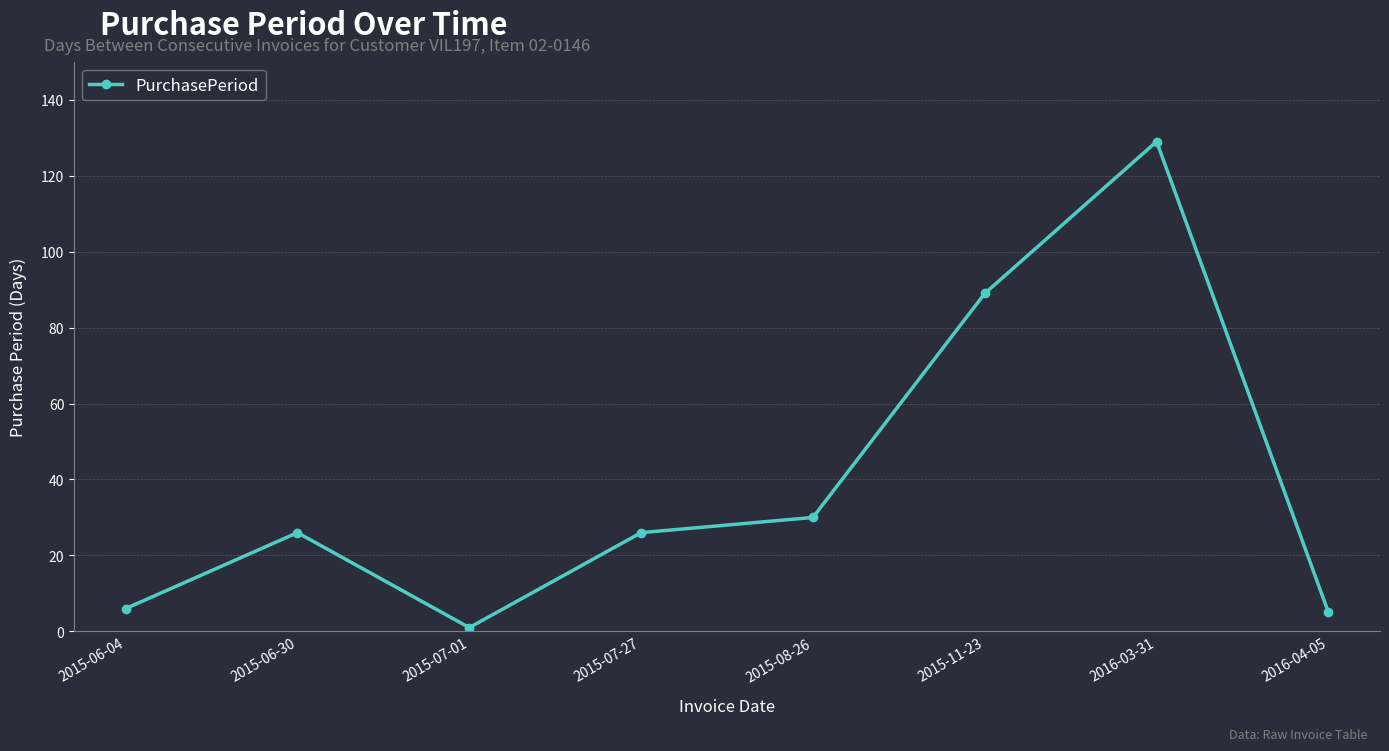

Approximately how many times larger is the value at 2015-11-23 compared to 2016-04-05?

17.8